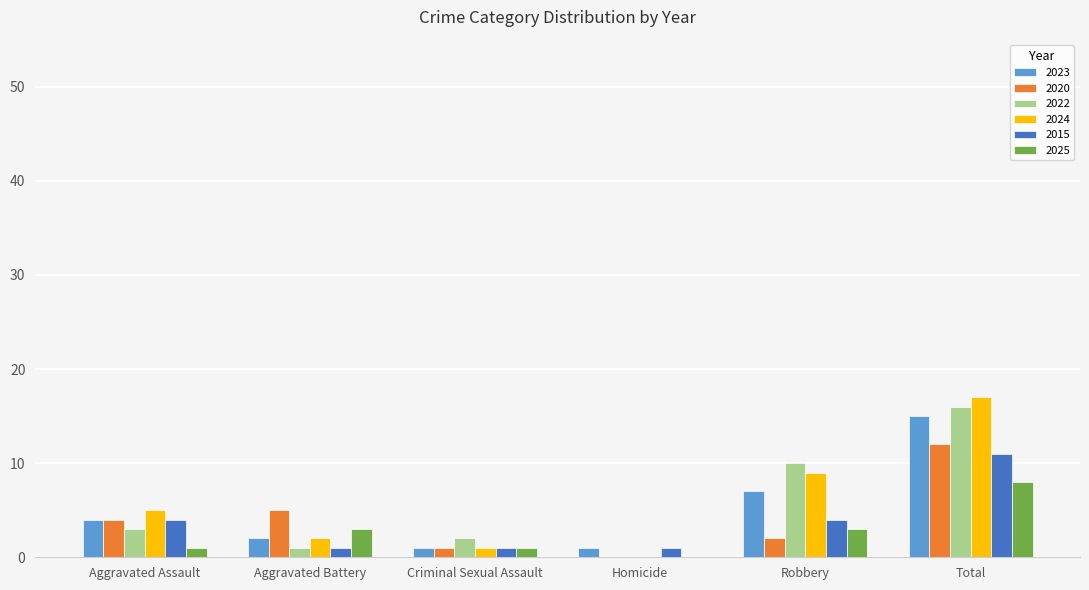

Count the number of data series in this chart.

6